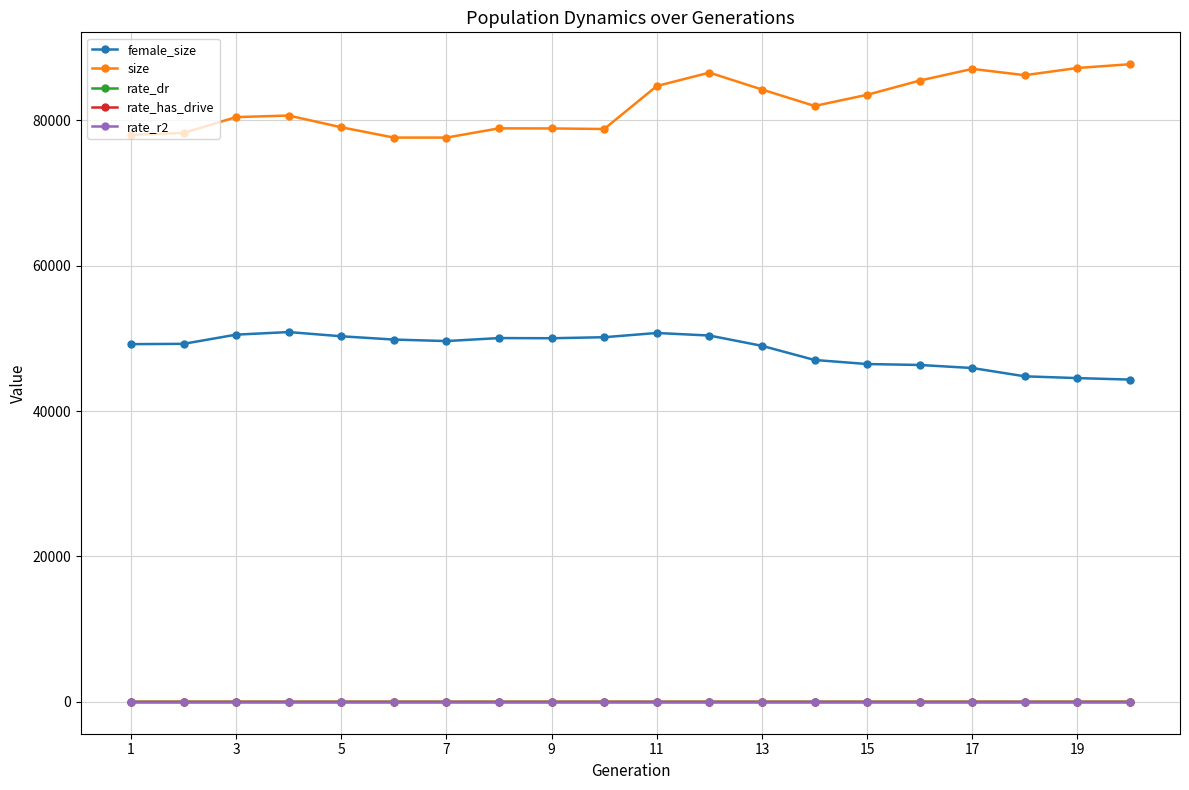

True or false: size has more than 2 interior local peaks.

True